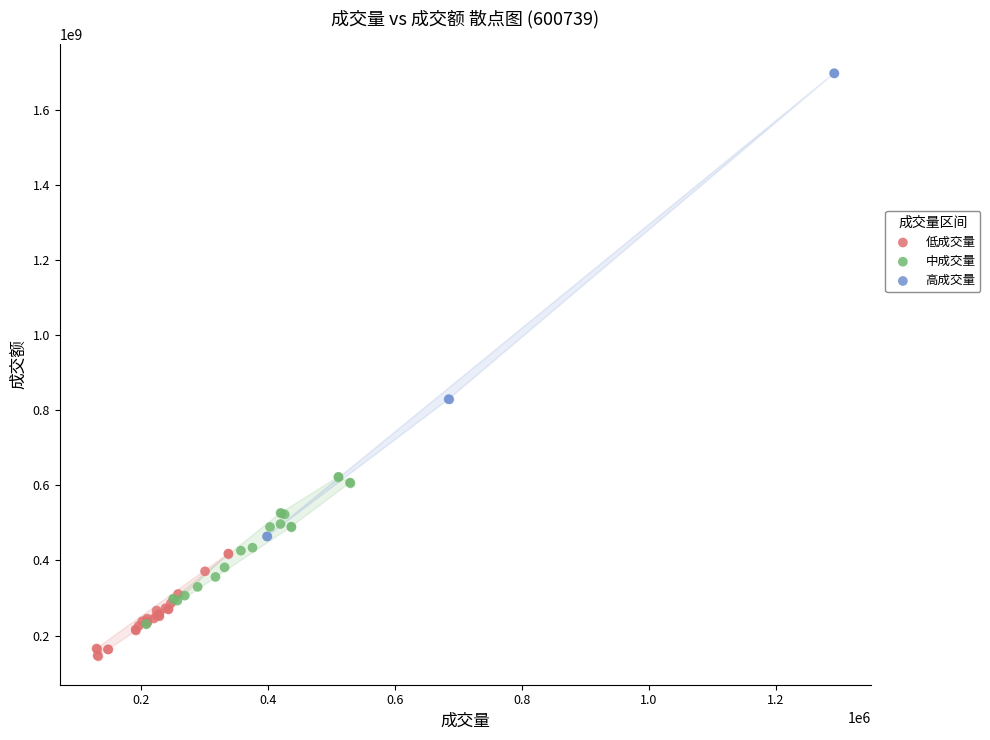

Which series has the widest spread of Y values?

高成交量